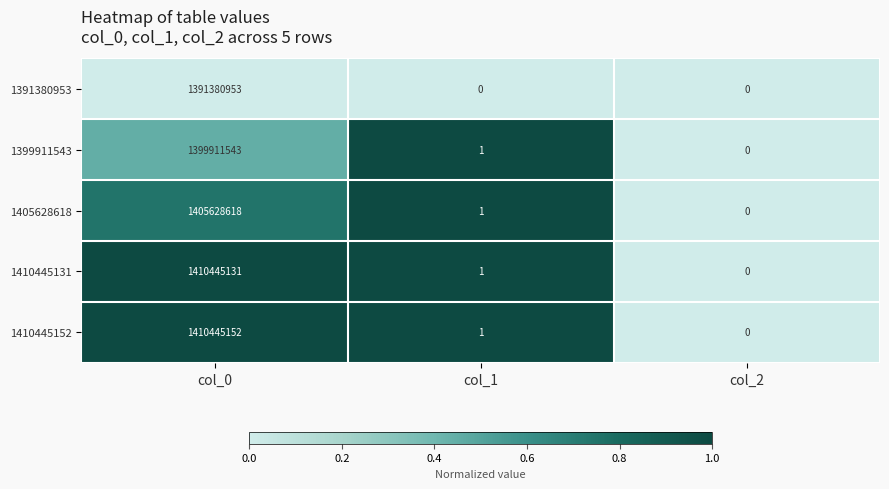

List the labels in order of 1399911543 value, smallest first.

col_2, col_1, col_0